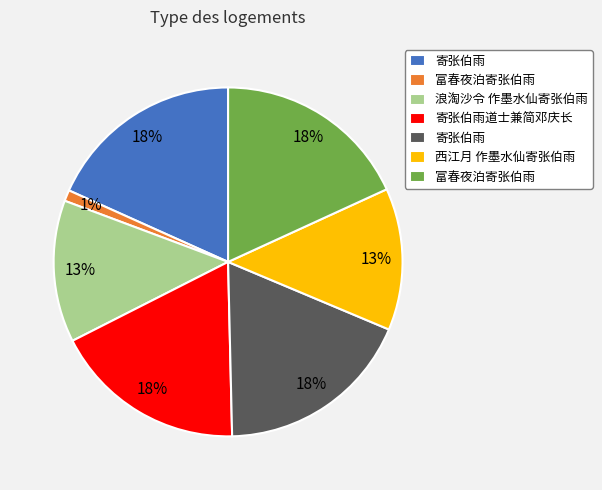

To the nearest percent, what is the difference between the largest and smallest slice percentages?

17%